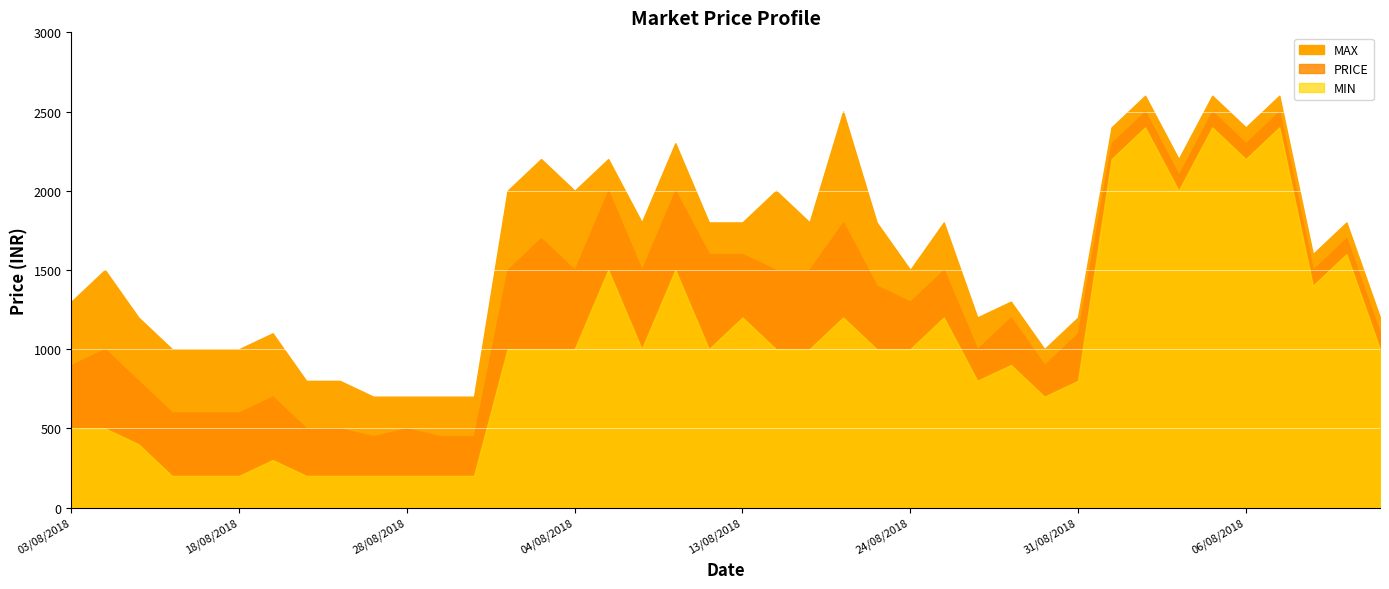

Which has a higher value, 16/08/2018 or 06/08/2018?

06/08/2018